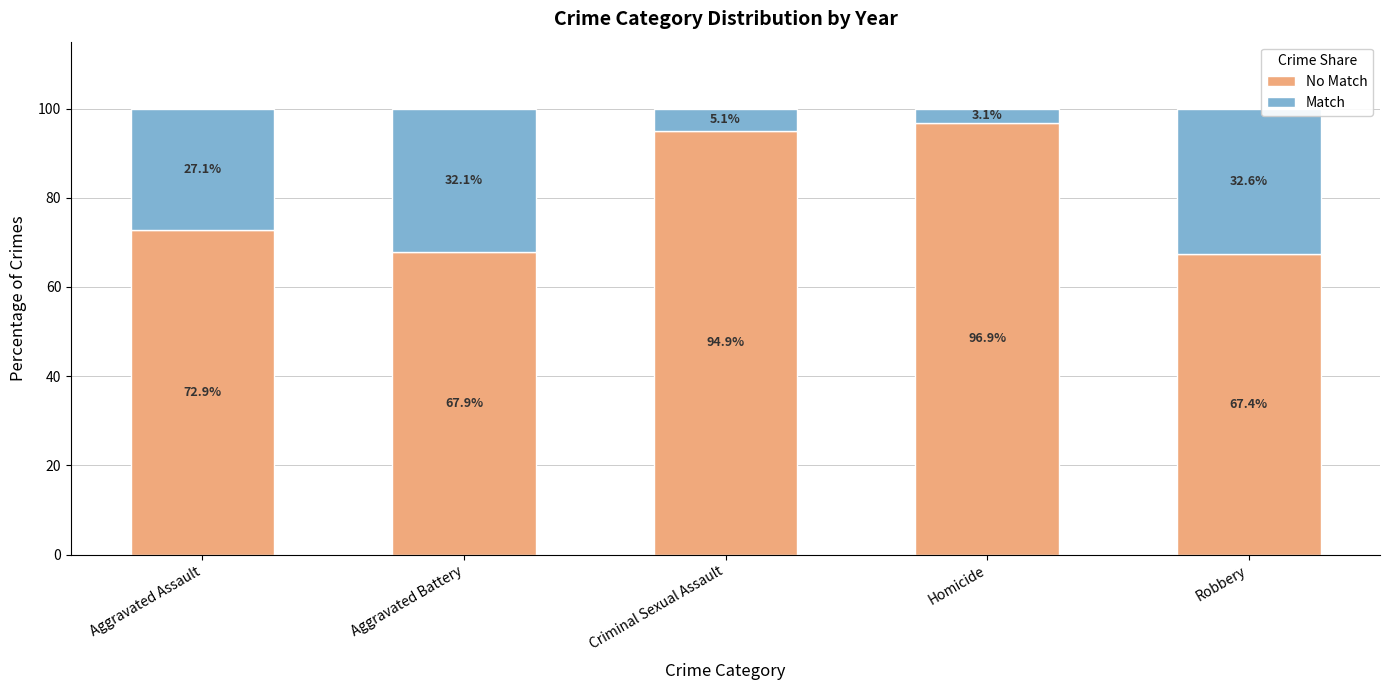

What is the total value across all series at Homicide?

100.0